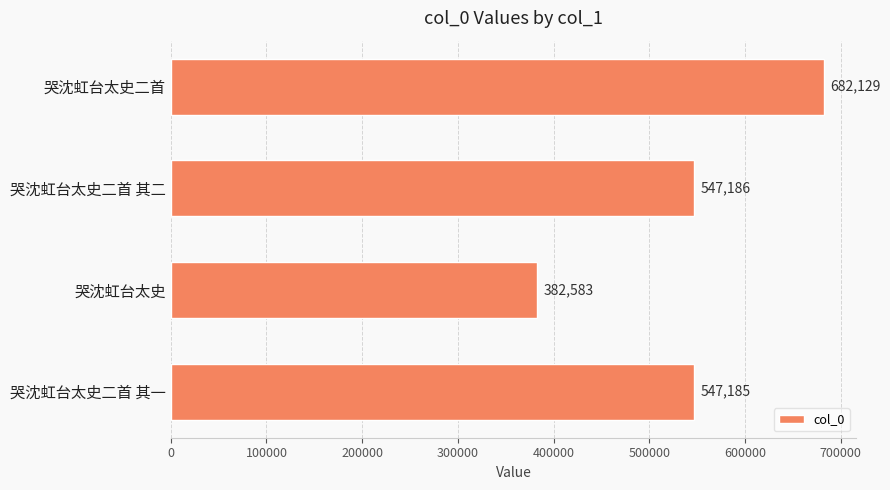

Rank the categories by value from highest to lowest.

哭沈虹台太史二首, 哭沈虹台太史二首 其二, 哭沈虹台太史二首 其一, 哭沈虹台太史